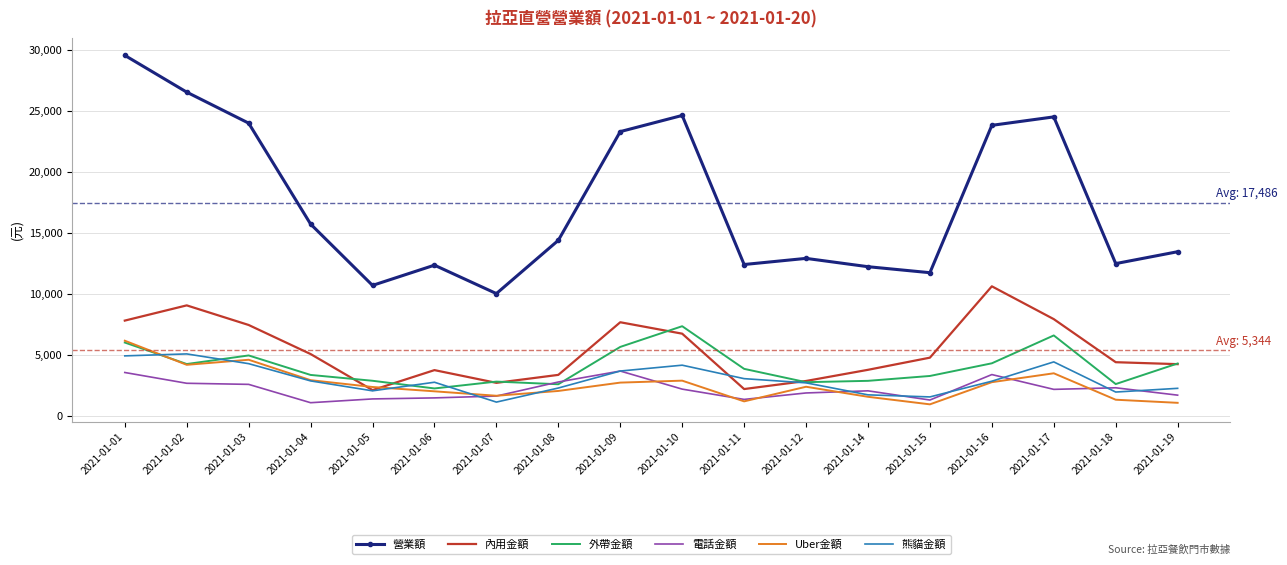

What is the highest value of the Uber金額 series?

6145